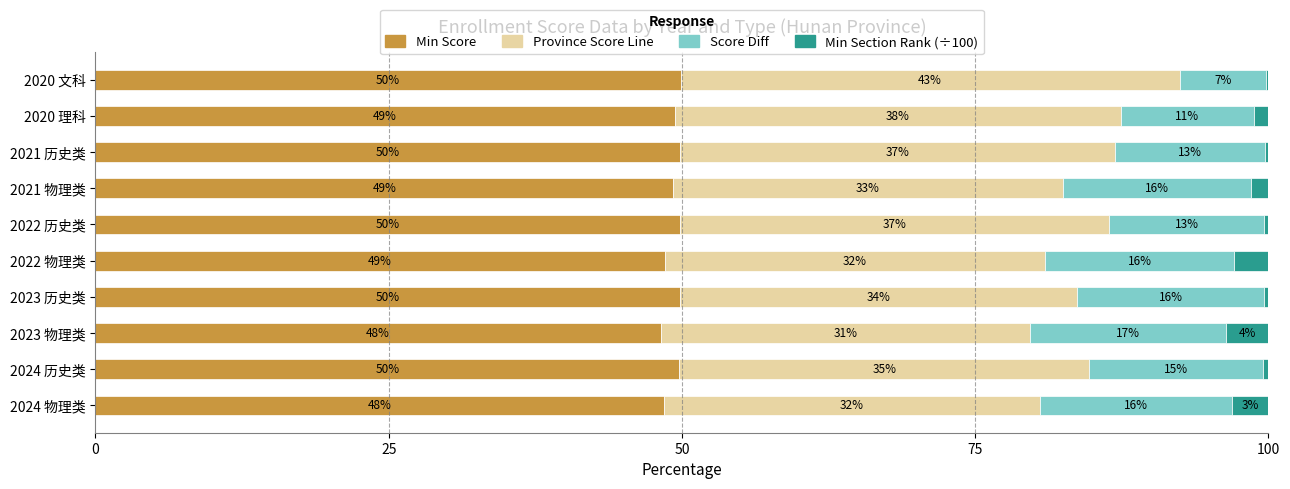

The Min Score series shows 49.2 at 2021 物理类. True or false?

True